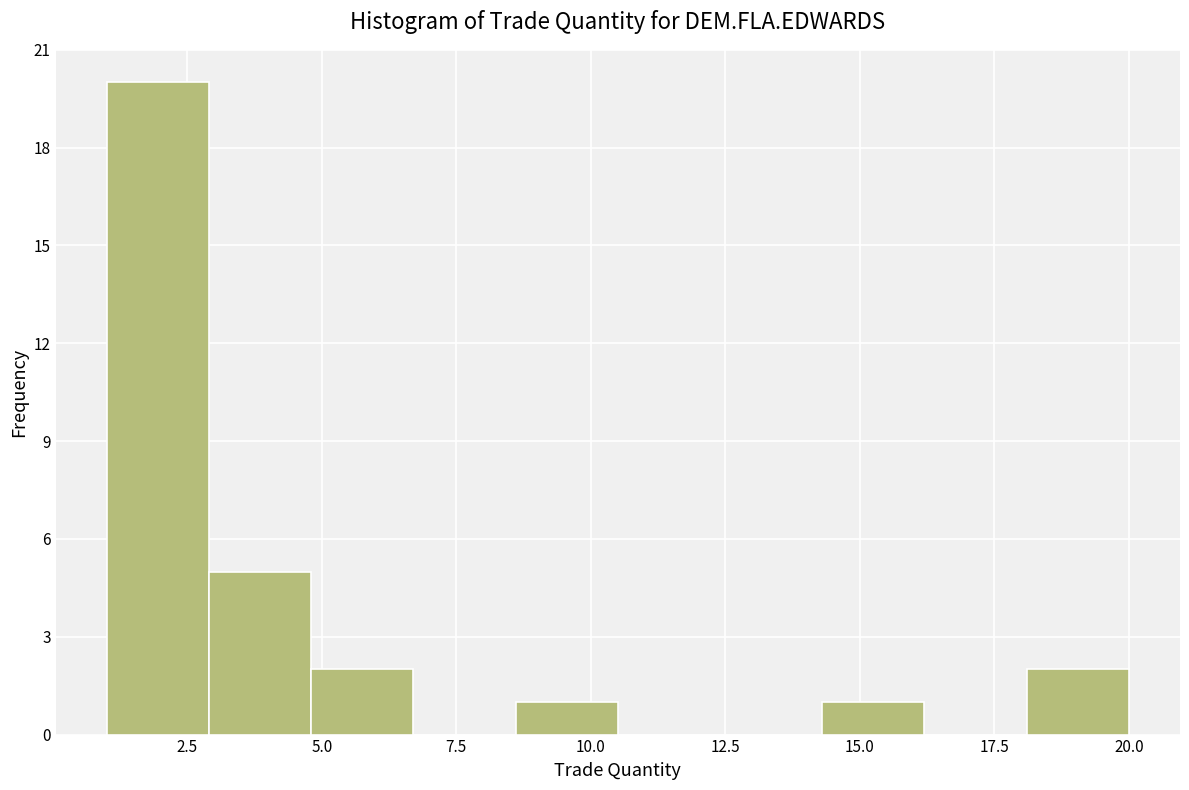

Around what value on the x-axis is the tallest bar? Give the approximate position of its centre, as read against the axis.

2.0